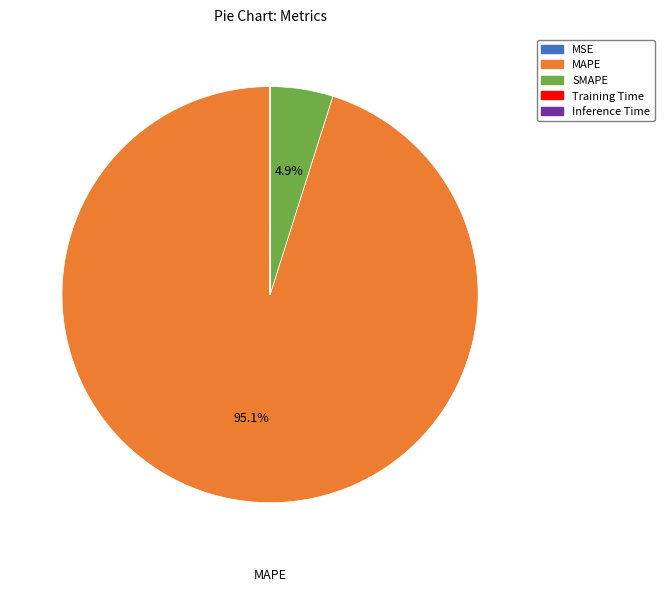

To the nearest percent, what portion does SMAPE represent?

5%